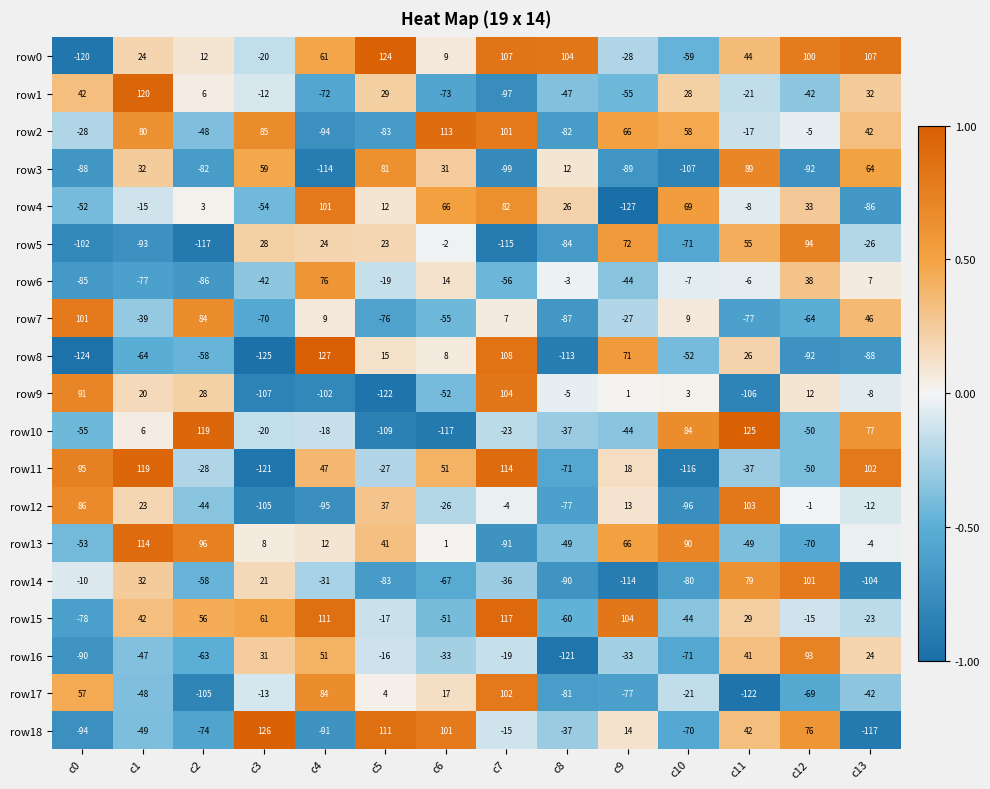

True or false: row15 has a value of 117 at c7.

True